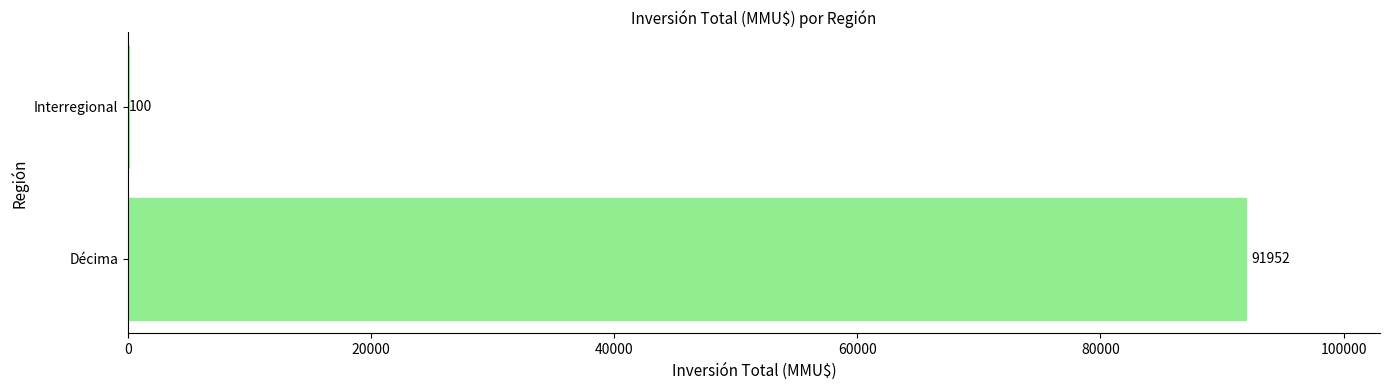

Are the bars horizontal?

Yes